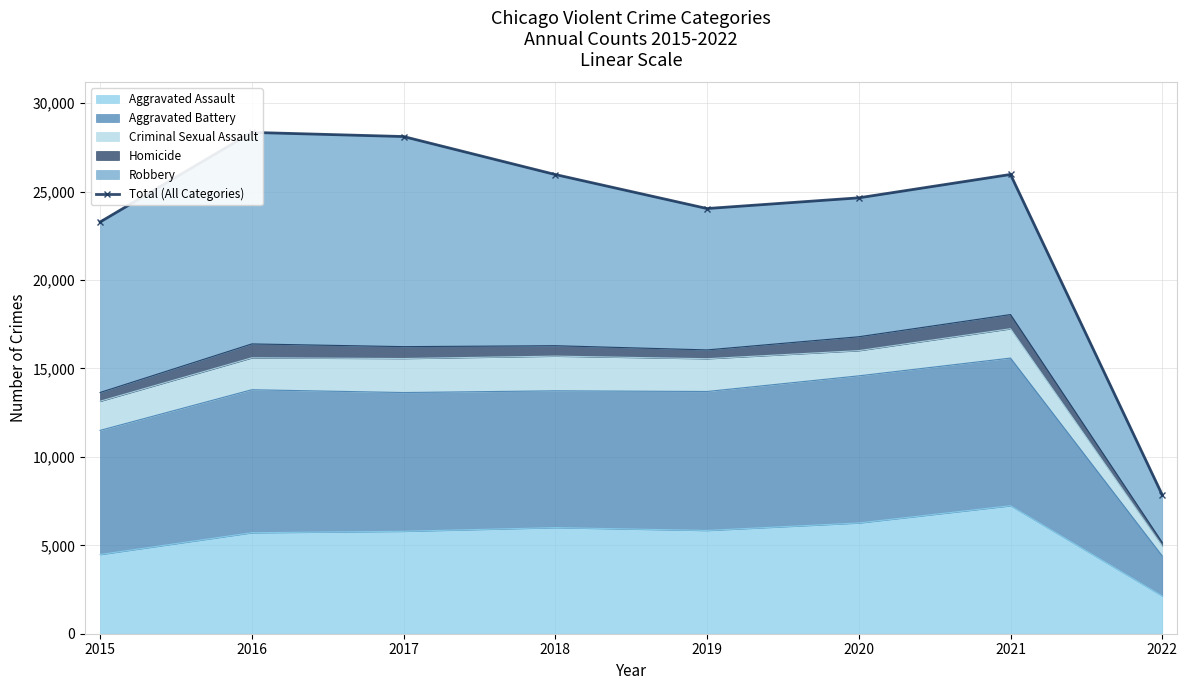

At which label does the data first exceed 25966?

2016